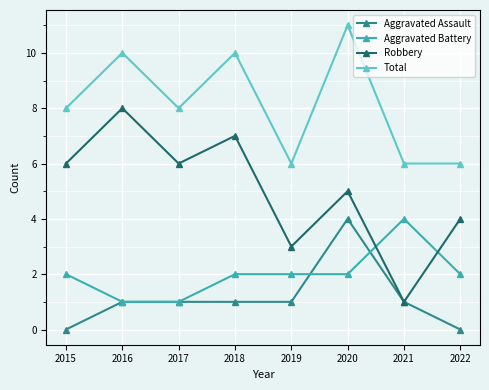

What is the sum of the Aggravated Battery values at 2019 and 2020?

4